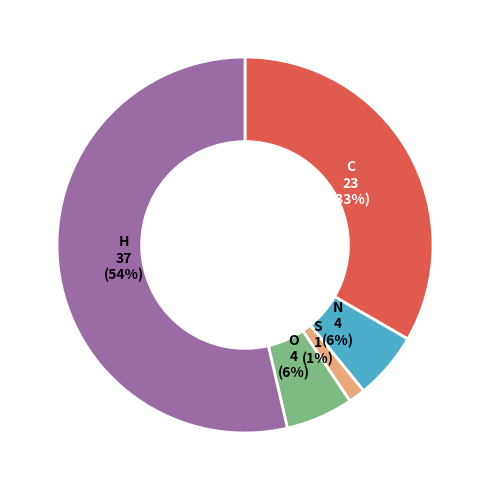

To the nearest percent, what is the average slice percentage?

20%